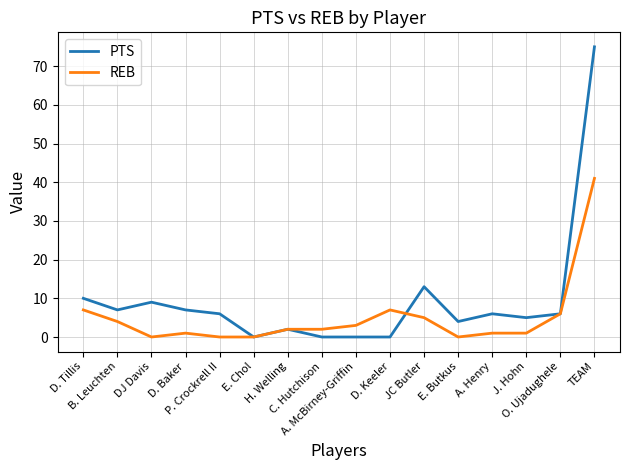

At which label does PTS first exceed 6?

D. Tillis